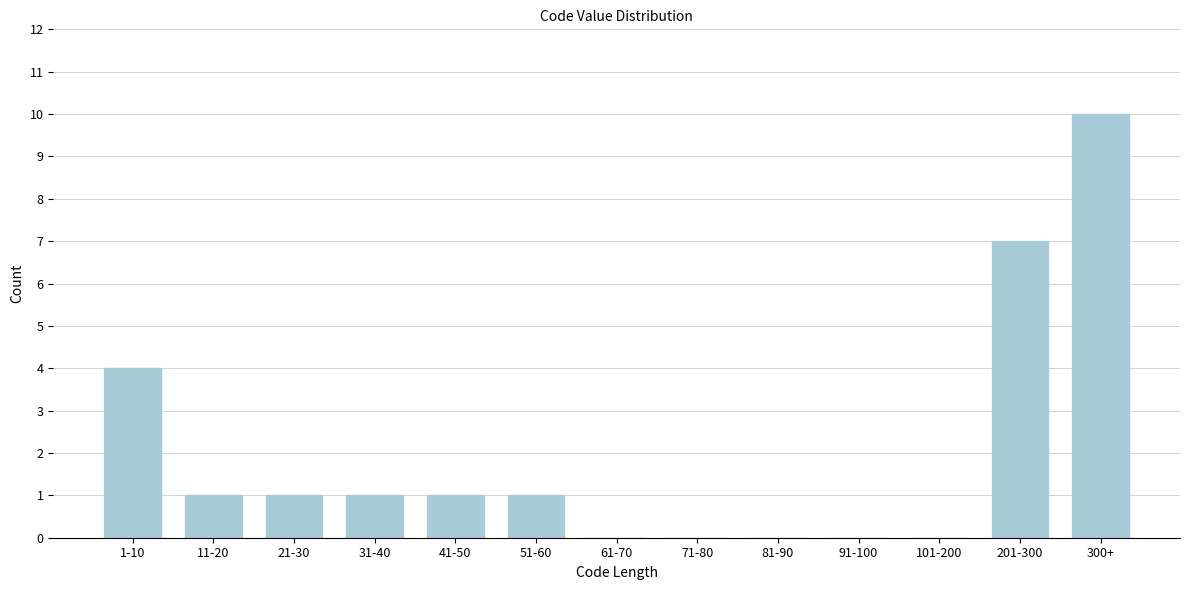

Reading left to right, transcribe all the data shown in this chart.

1-10=4	11-20=1	21-30=1	31-40=1	41-50=1	51-60=1	61-70=0	71-80=0	81-90=0	91-100=0	101-200=0	201-300=7	300+=10